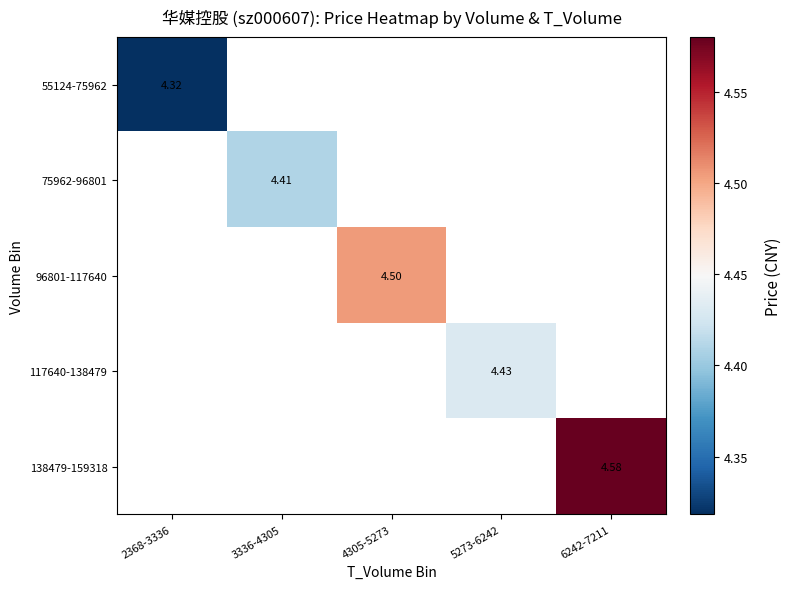

Where does the 96801-117640 series first go above 4?

4305-5273